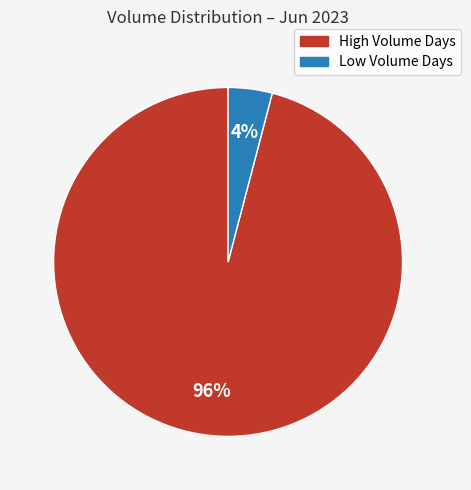

To the nearest percent, what is the difference between the largest and smallest slice percentages?

92%